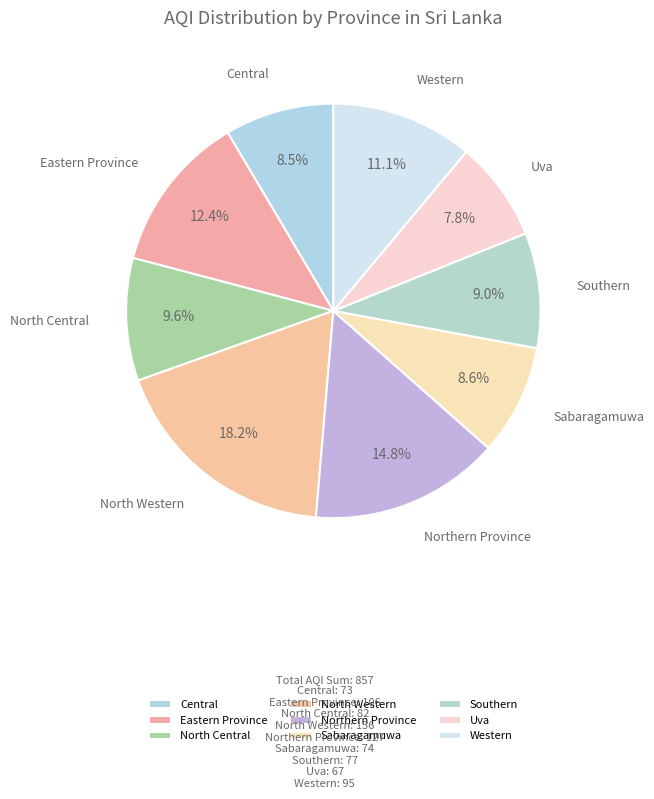

Between Western and North Central, which is larger?

Western